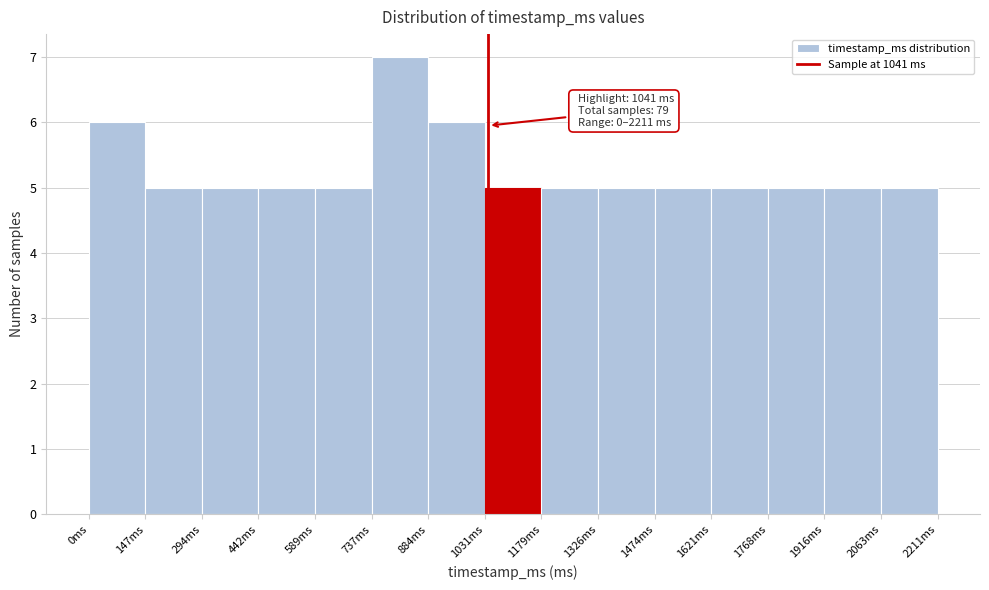

Over which range of the x-axis is the bar tallest?

740 to 880